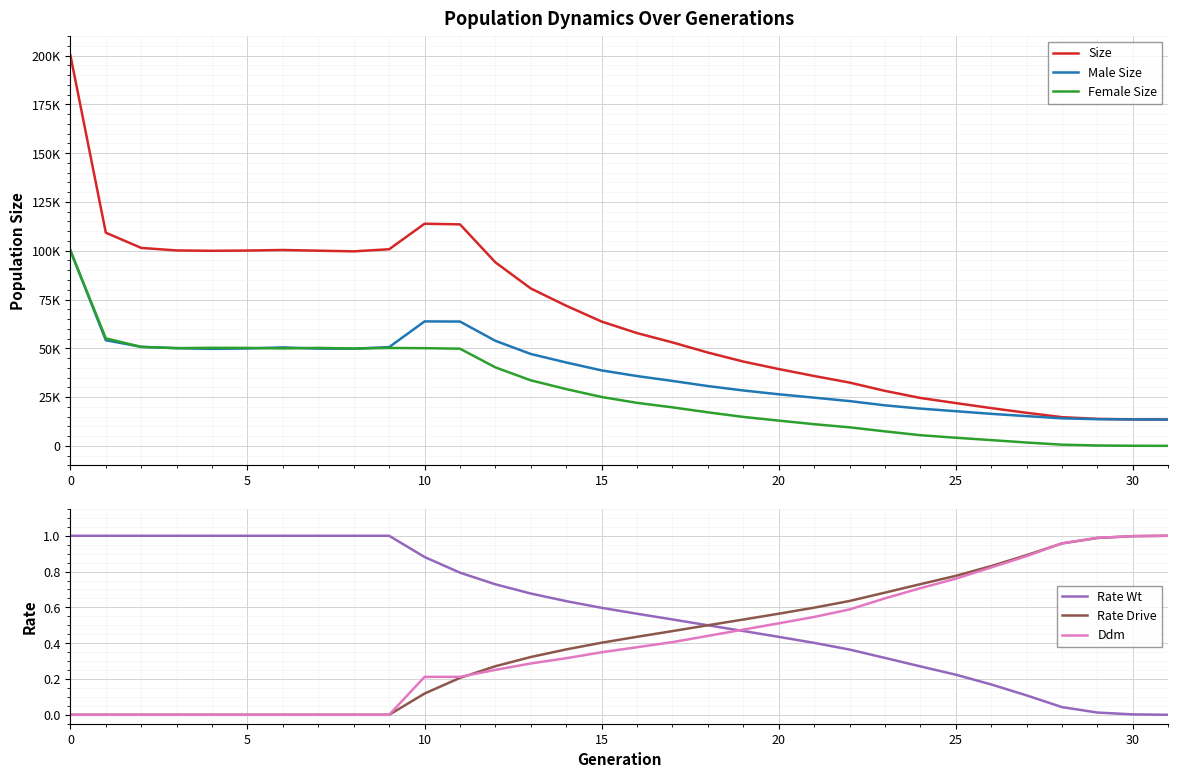

The Ddm series shows 0.5 at 20. True or false?

True